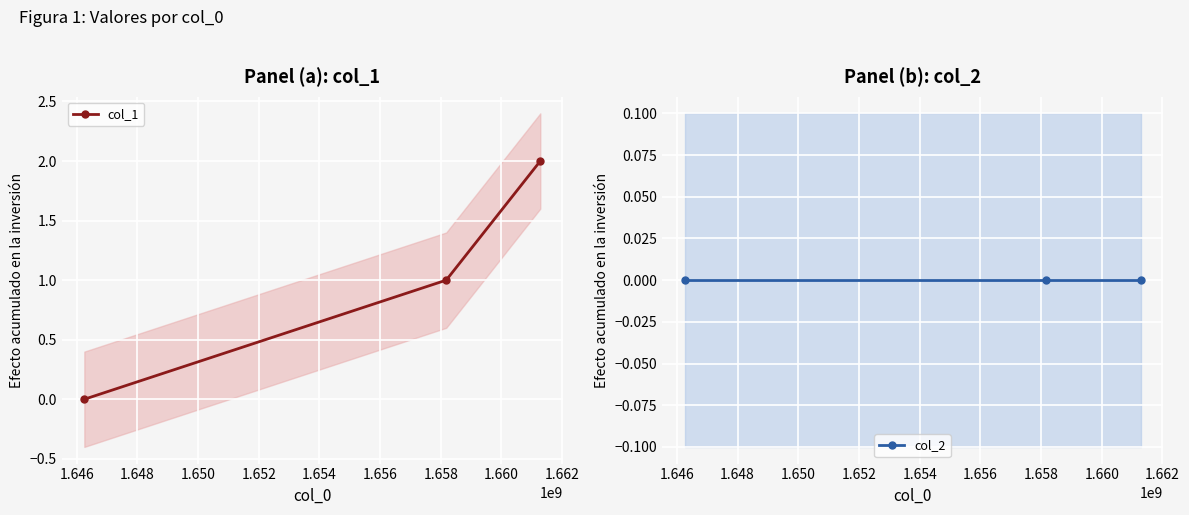

What is the sum of all col_1 values?

3